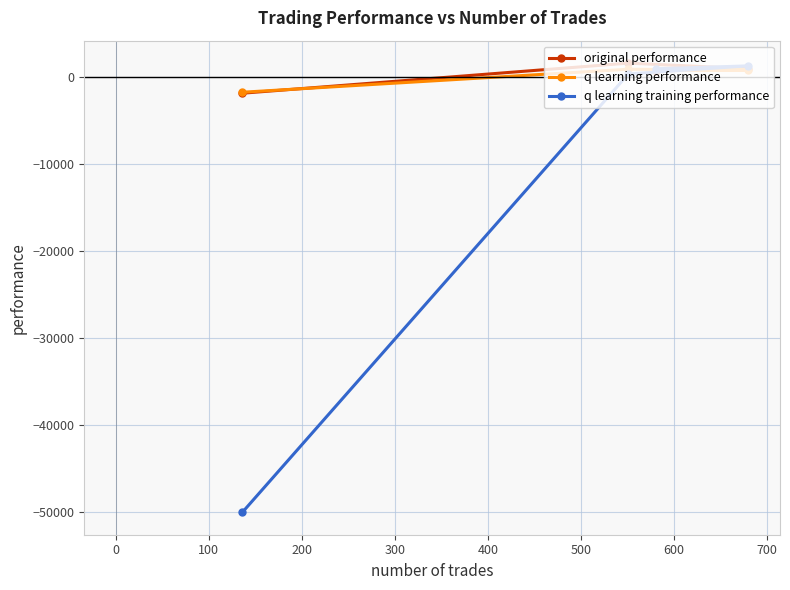

What is the minimum value for original performance?

-1905.2